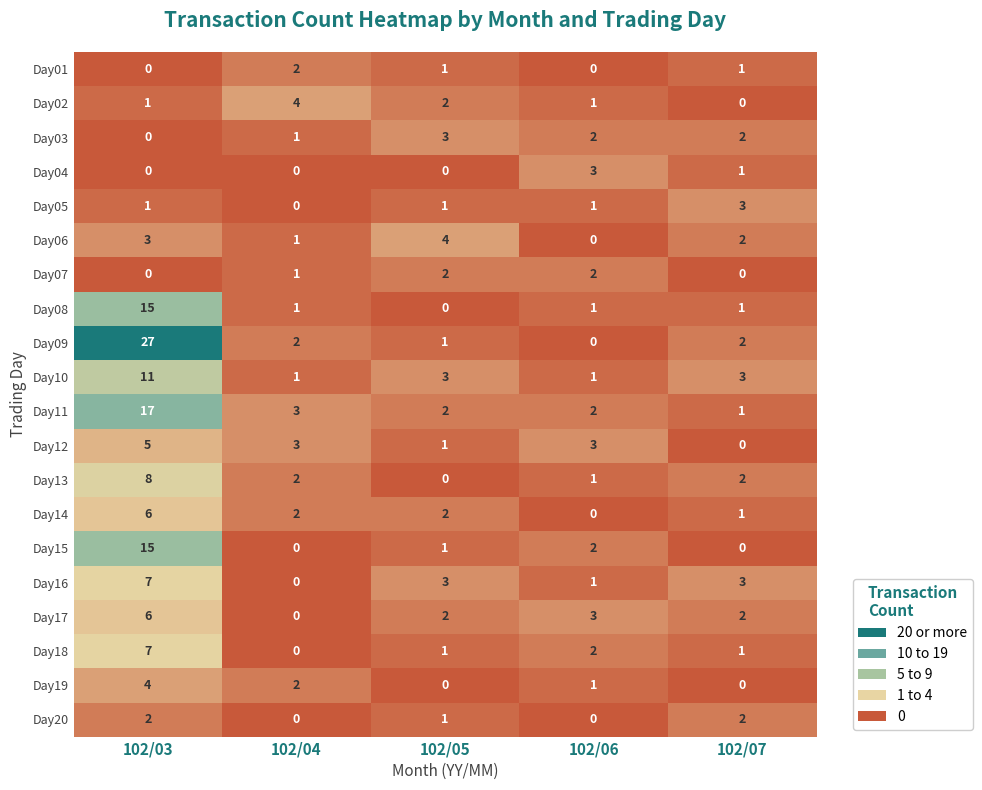

Which series has the largest total across all categories?

Day09